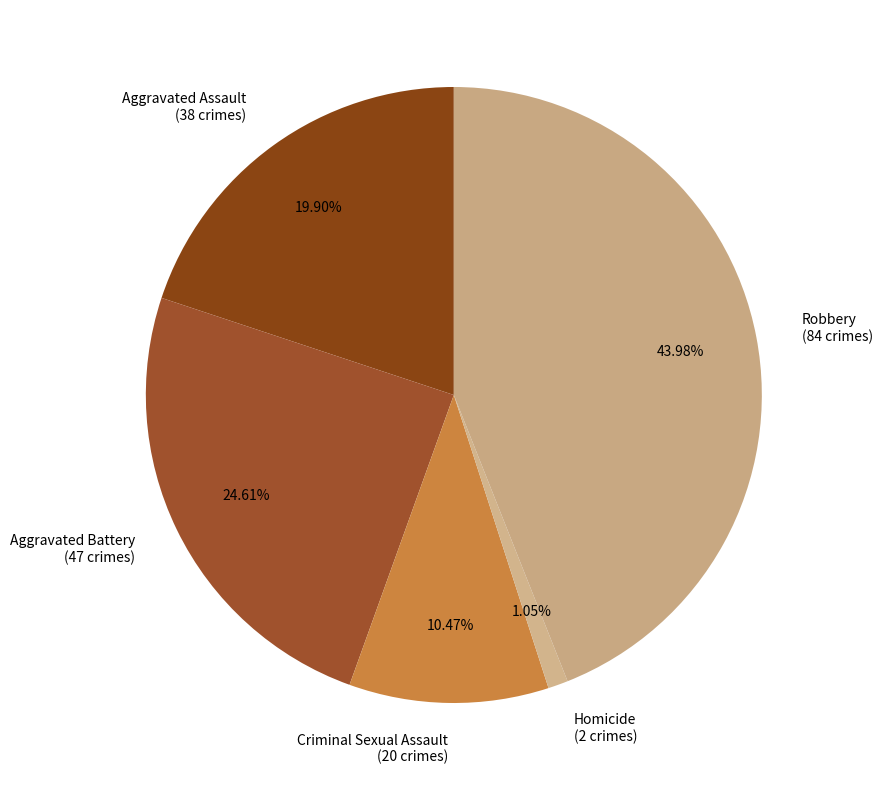

To the nearest percent, what portion does Aggravated Assault represent?

20%